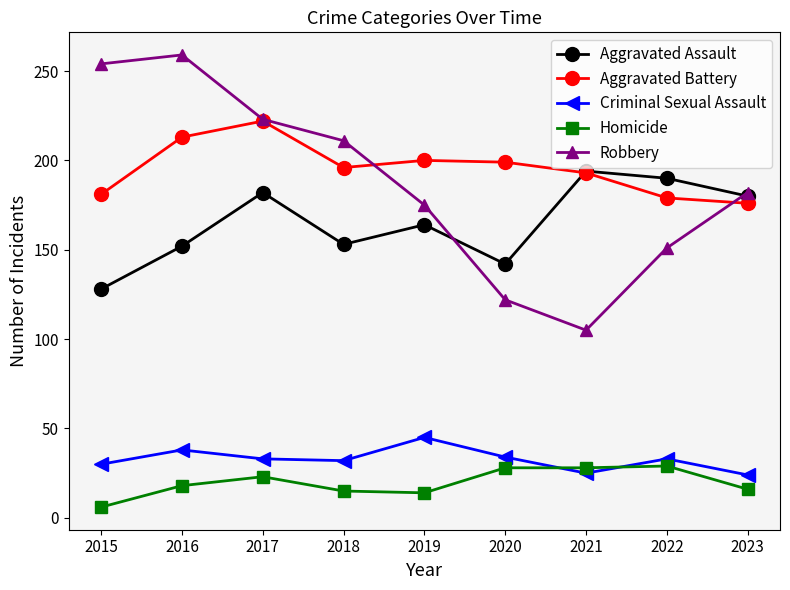

Is it true that Criminal Sexual Assault equals 33 at 2022?

True